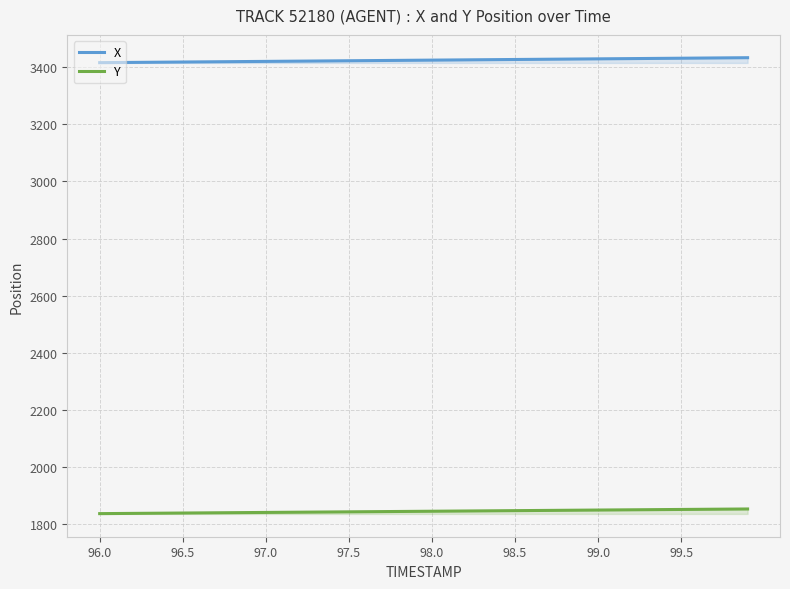

What is the difference between the second highest and second lowest values in the Y series?

15.4